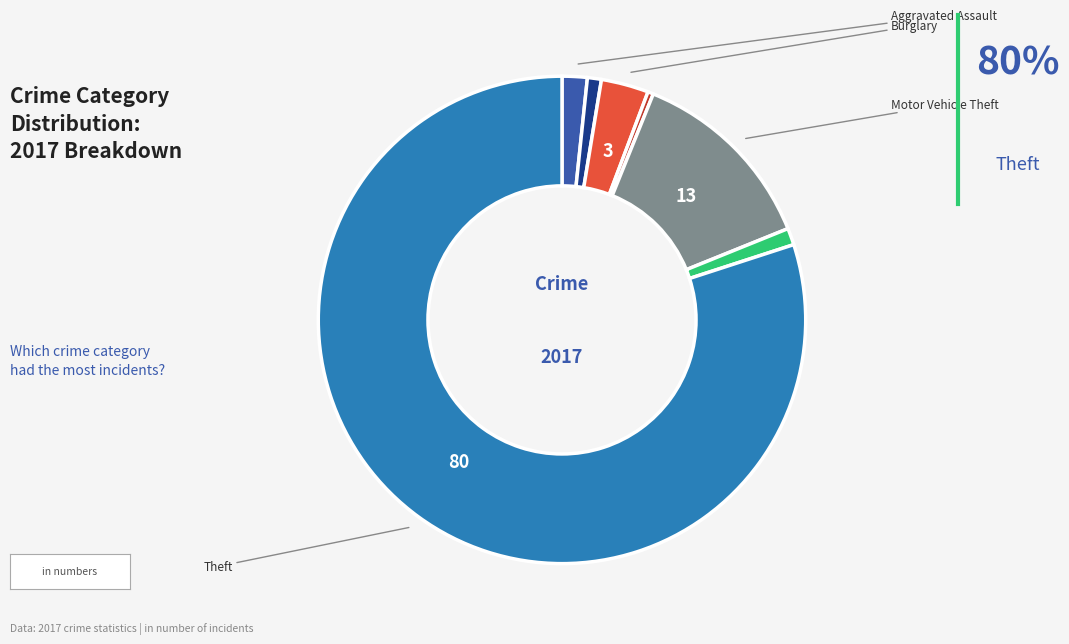

Is there a majority slice in this chart?

Yes